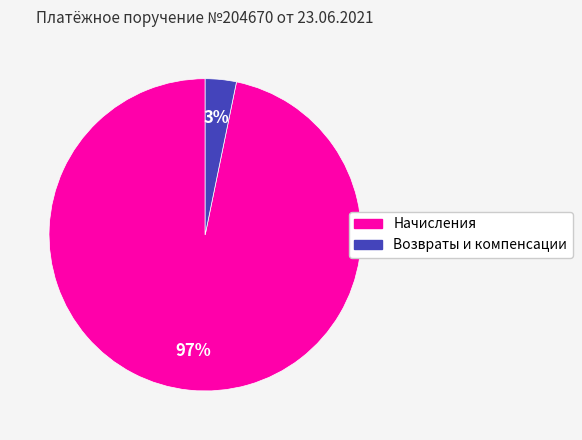

The Начисления slice represents 97% of the pie. True or false?

True